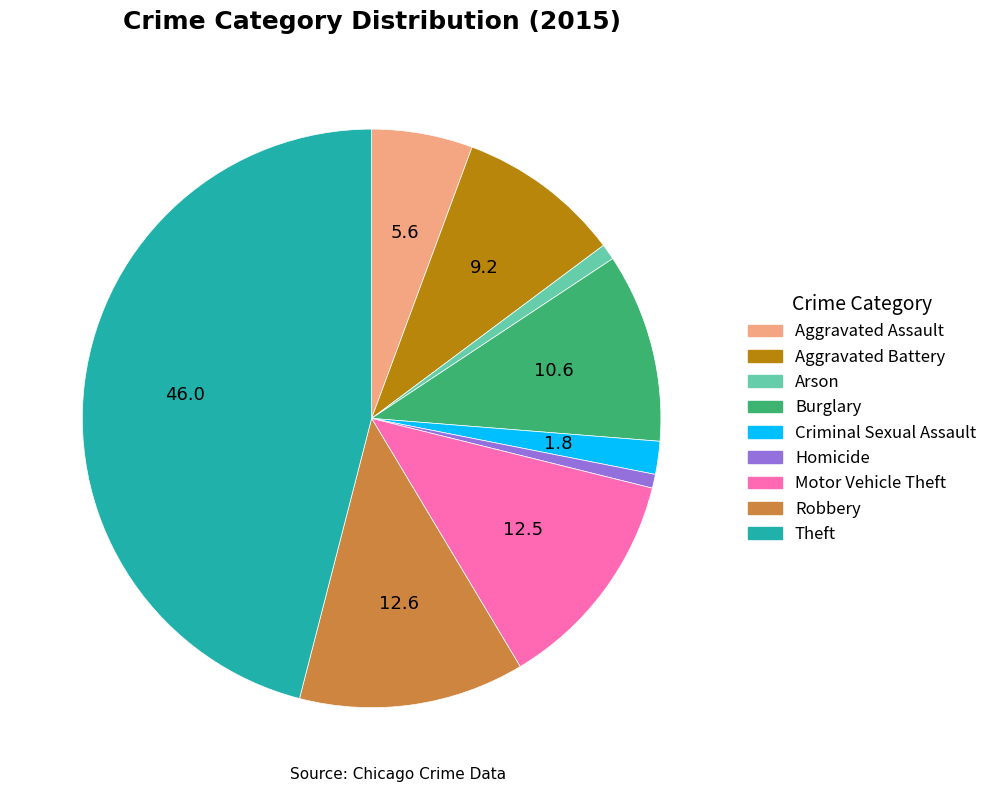

Do Aggravated Battery and Homicide together represent more than half of the pie?

No